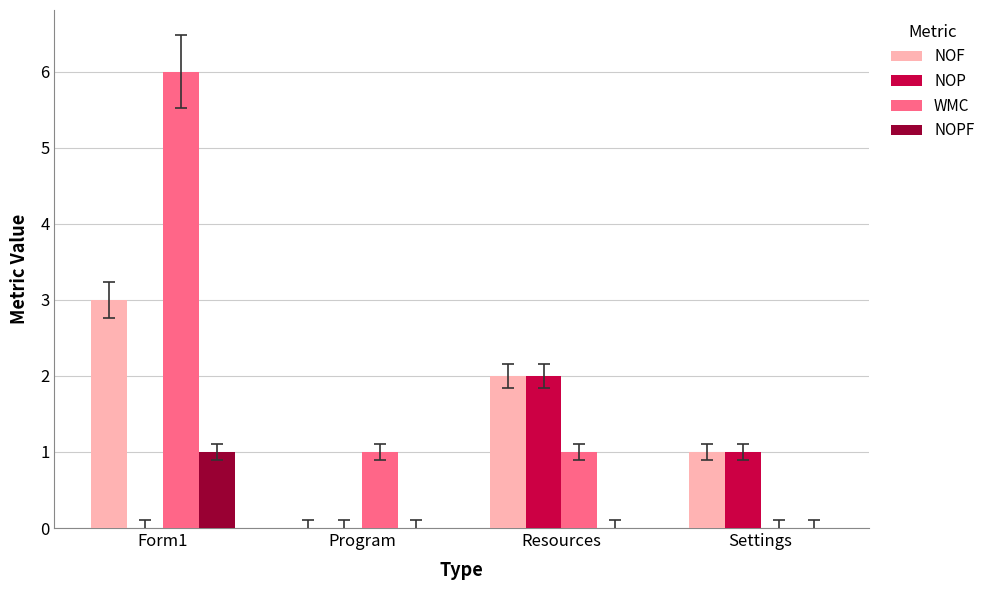

What is the sum of all NOPF values?

1